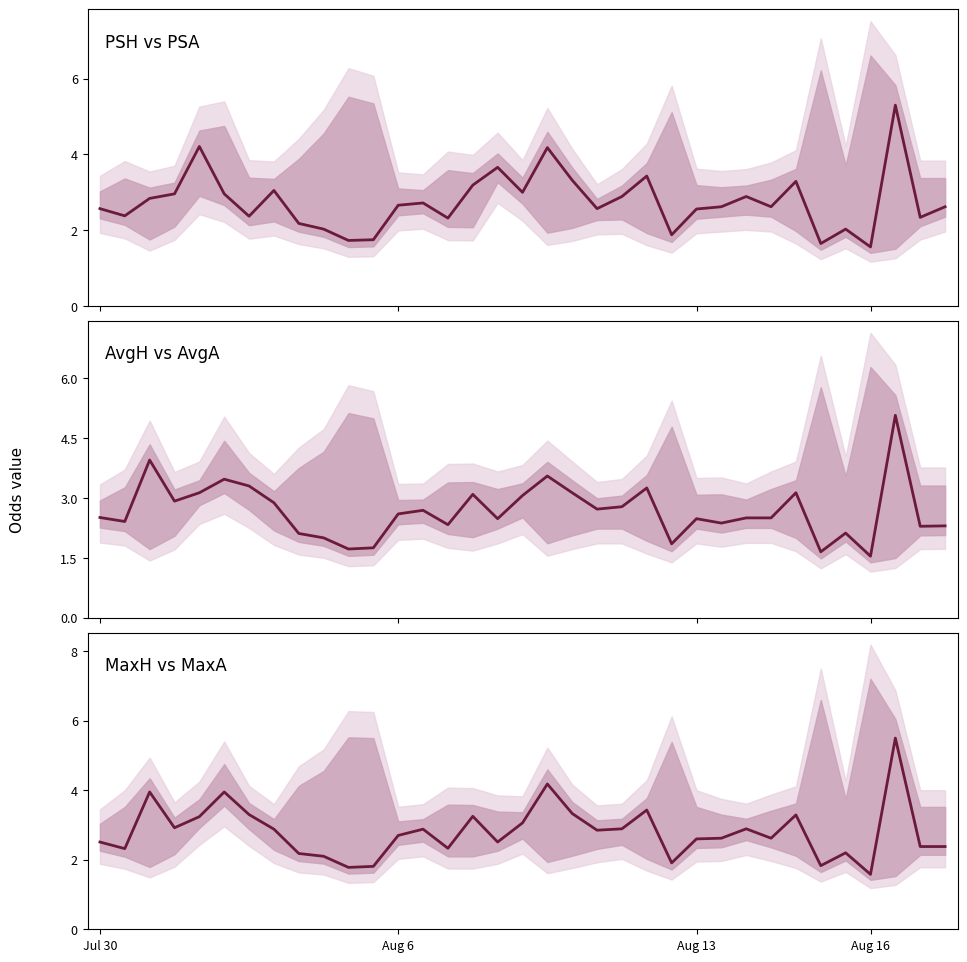

Rank the series by their average value, from highest to lowest.

MaxH vs MaxA, PSH vs PSA, AvgH vs AvgA